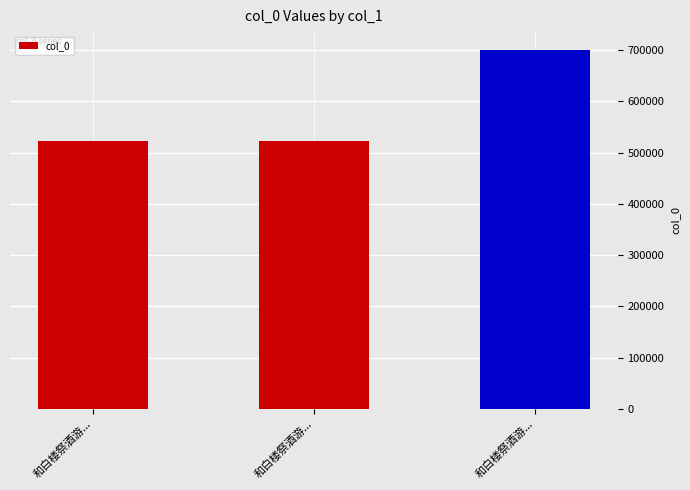

What is the average value?

581319